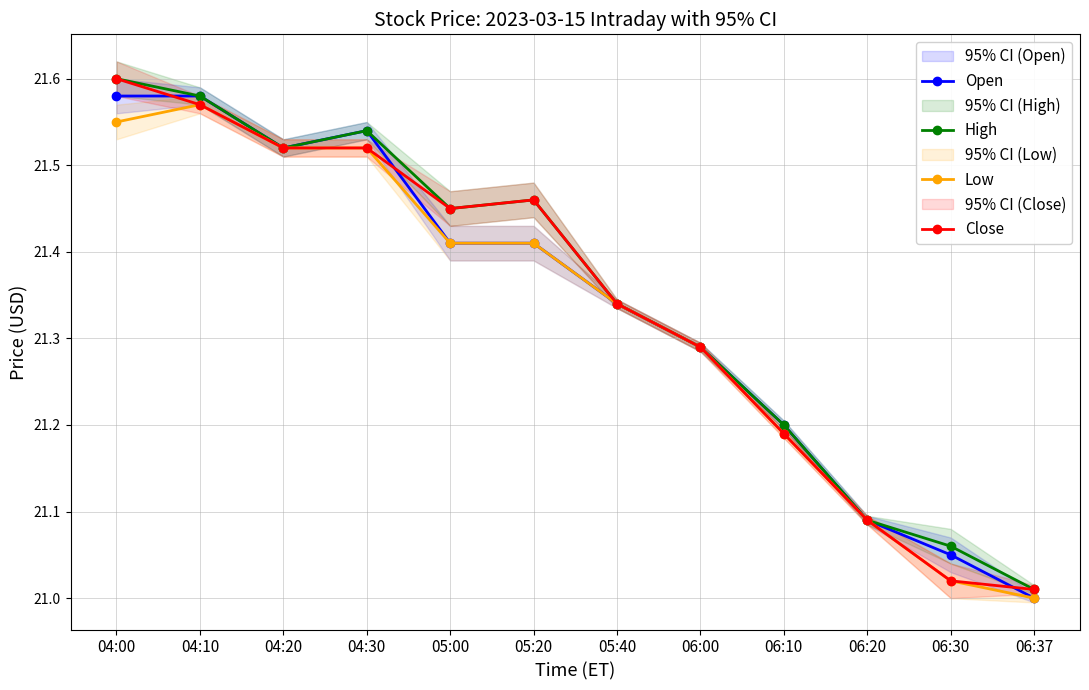

What is the label of the 6th point from the right?

05:40